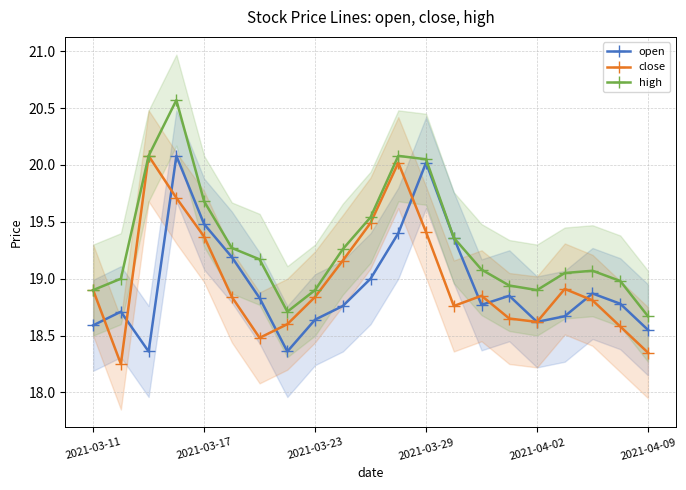

How many interior local valleys does the close series have?

4